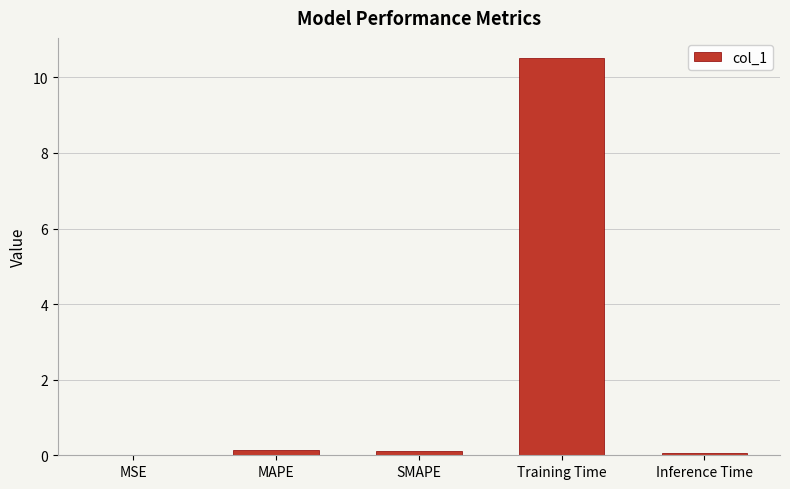

What is the sum of all values?

10.8